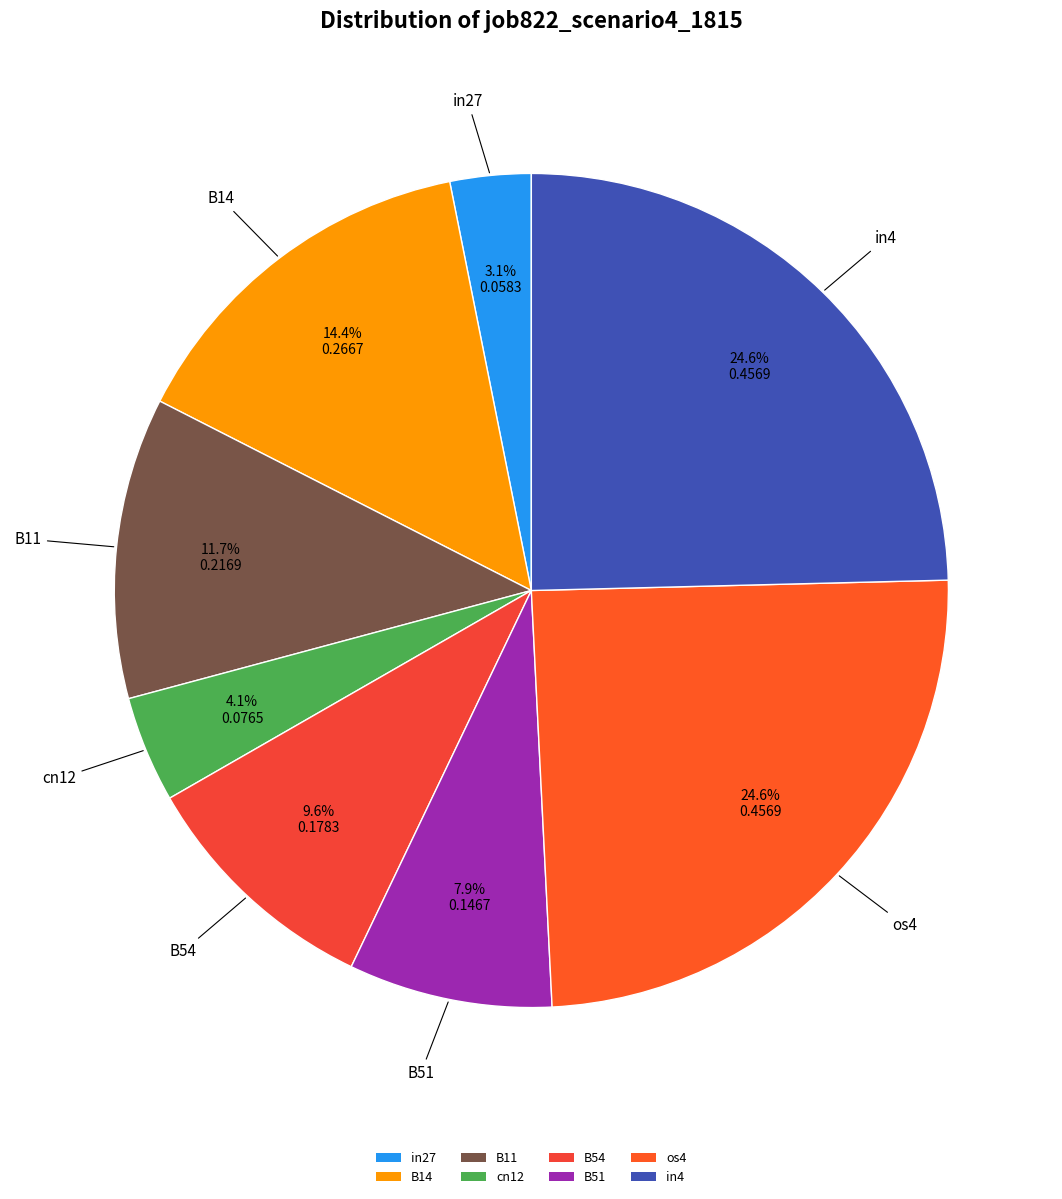

Is the sum of in4 and in27 greater than half?

No